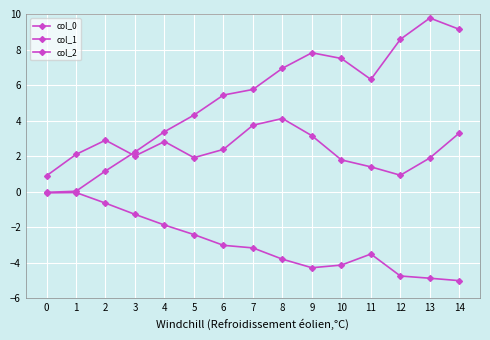

The col_1 series shows 1.6 at 8. True or false?

False